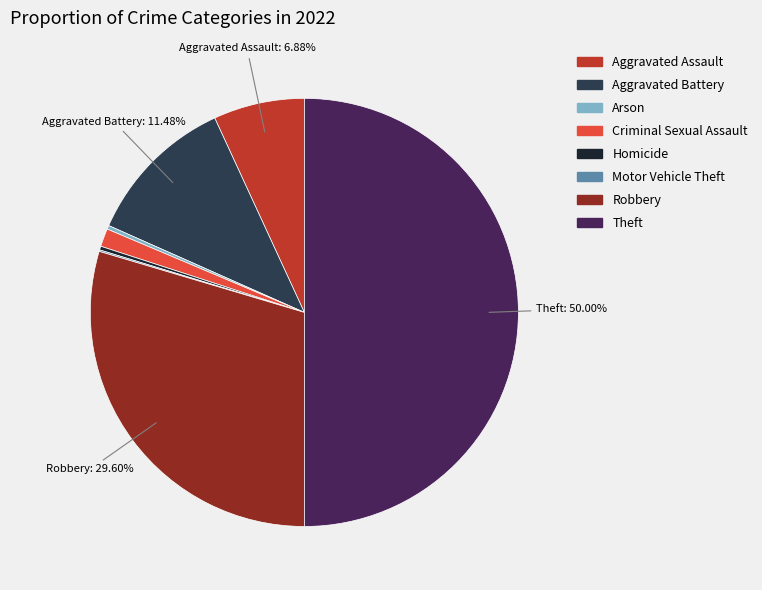

To the nearest percent, what is the difference between the largest and smallest slice percentages?

50%